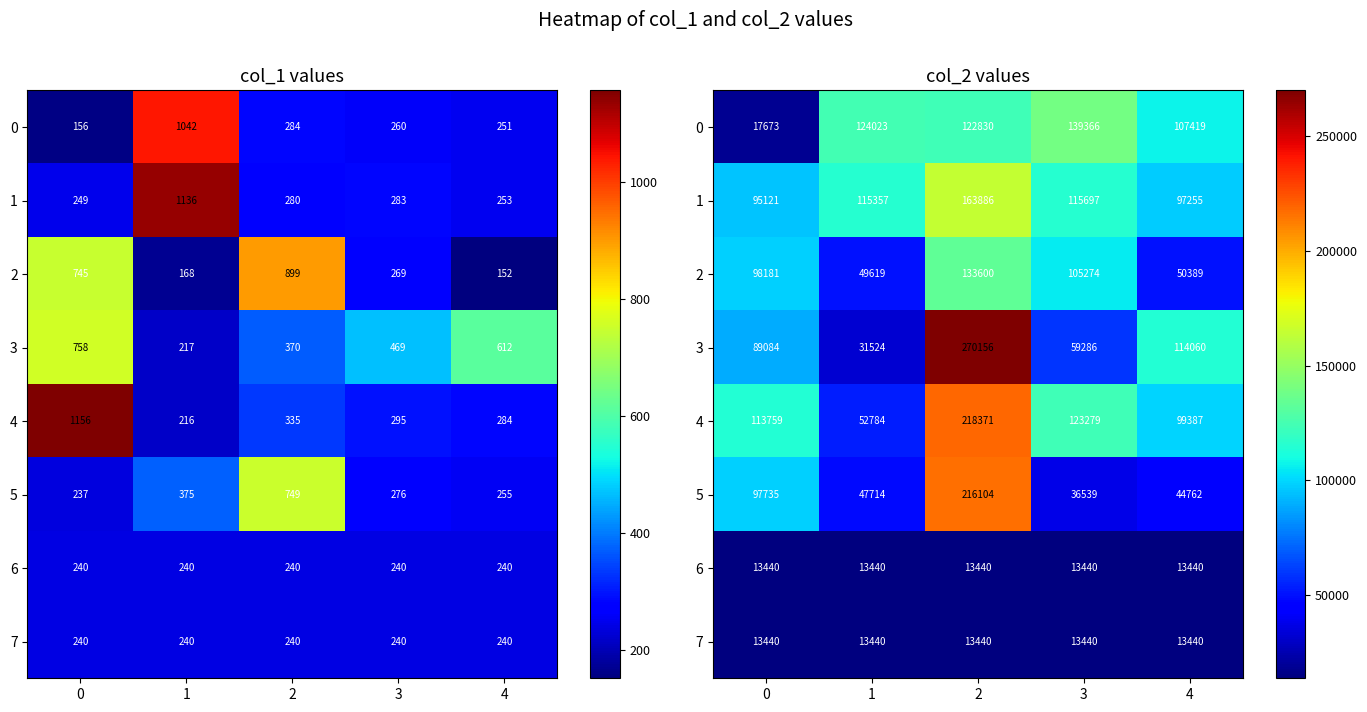

Which series changed the most between 3 and 4?

2